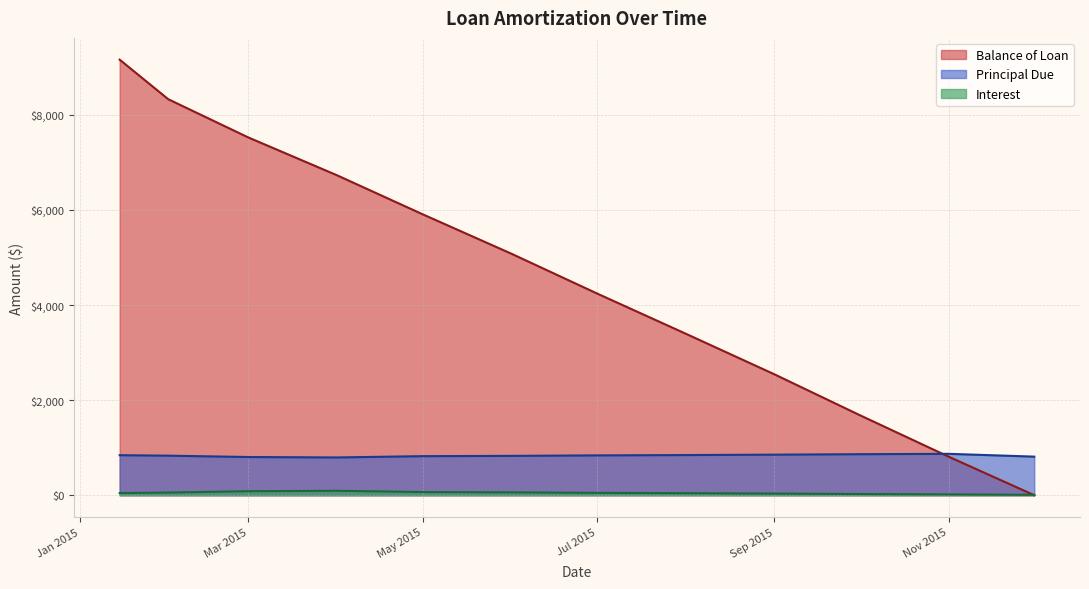

What position from the left is 2015-01-15?

1